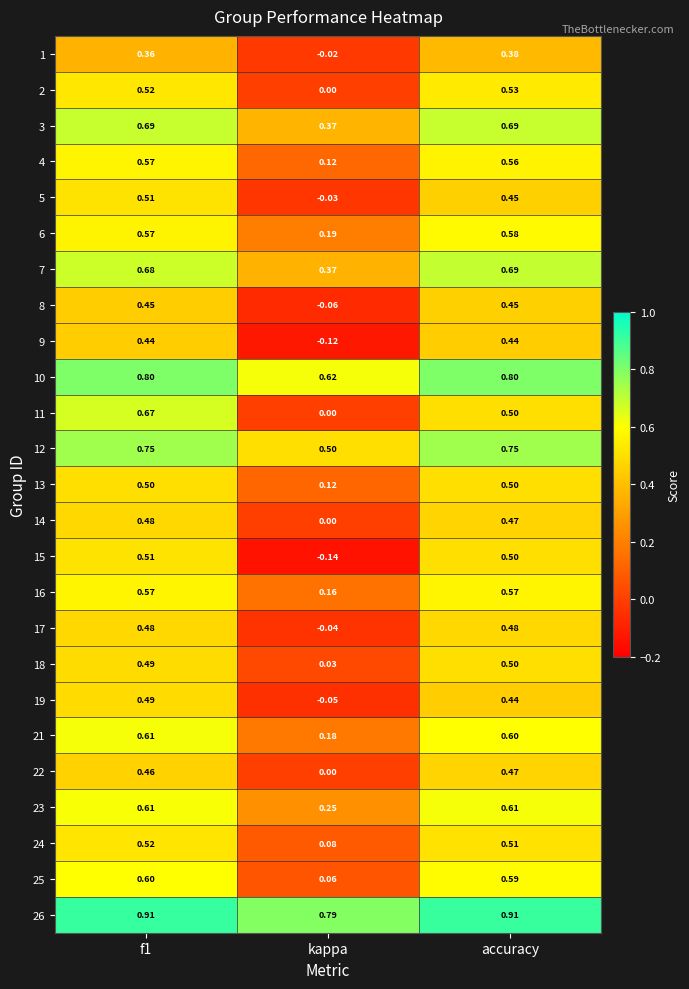

Is the value of 14 at kappa greater than the value of 10 at kappa?

No